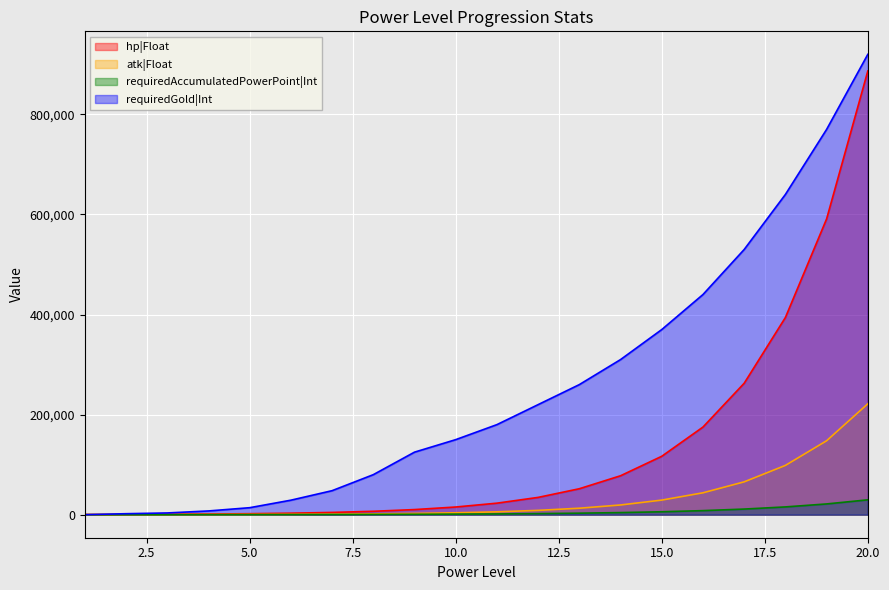

Which series changed the most between 8 and 17?

requiredGold|Int